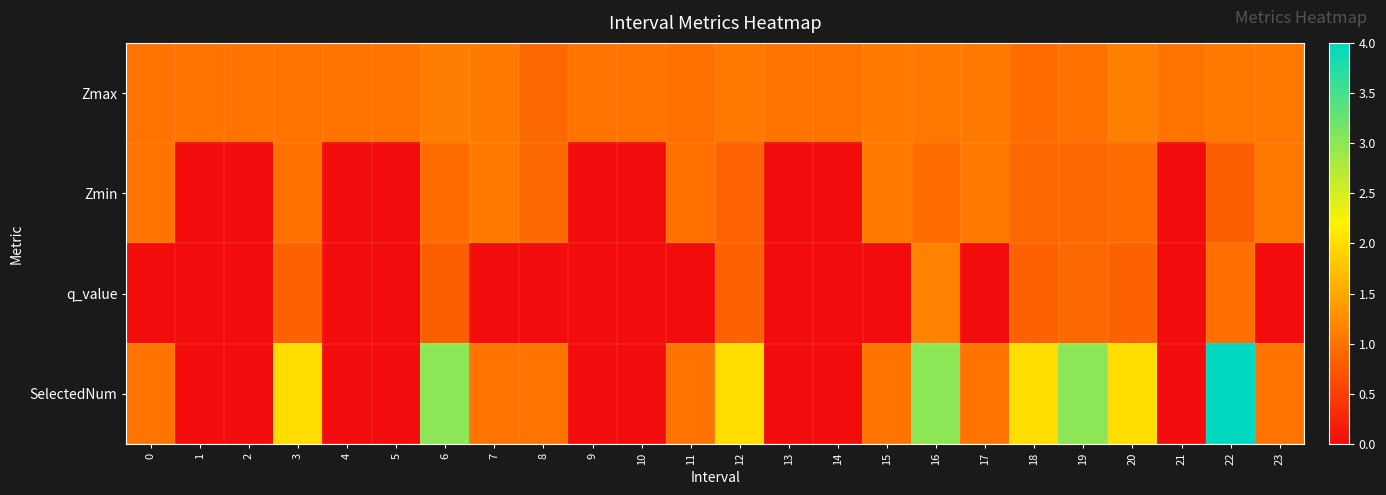

List the series in order of their overall mean, lowest first.

q_value, Zmin, Zmax, SelectedNum